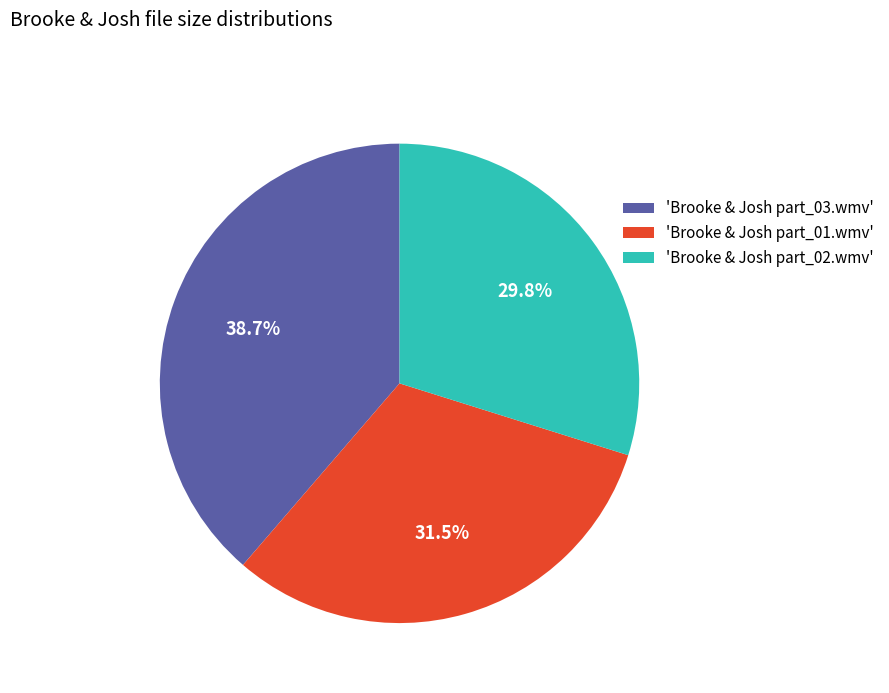

What is the largest slice in the pie chart?

'Brooke & Josh part_03.wmv'